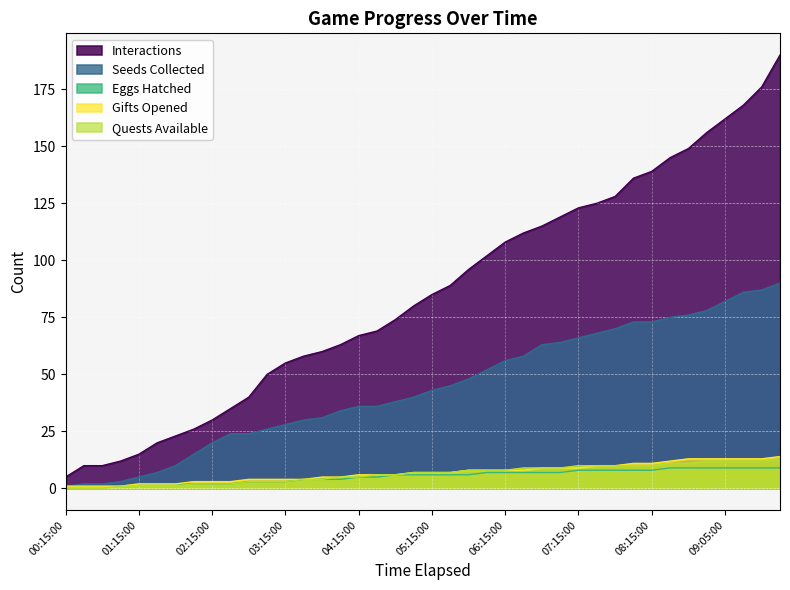

What is the label of the 13th point from the right?

07:00:00